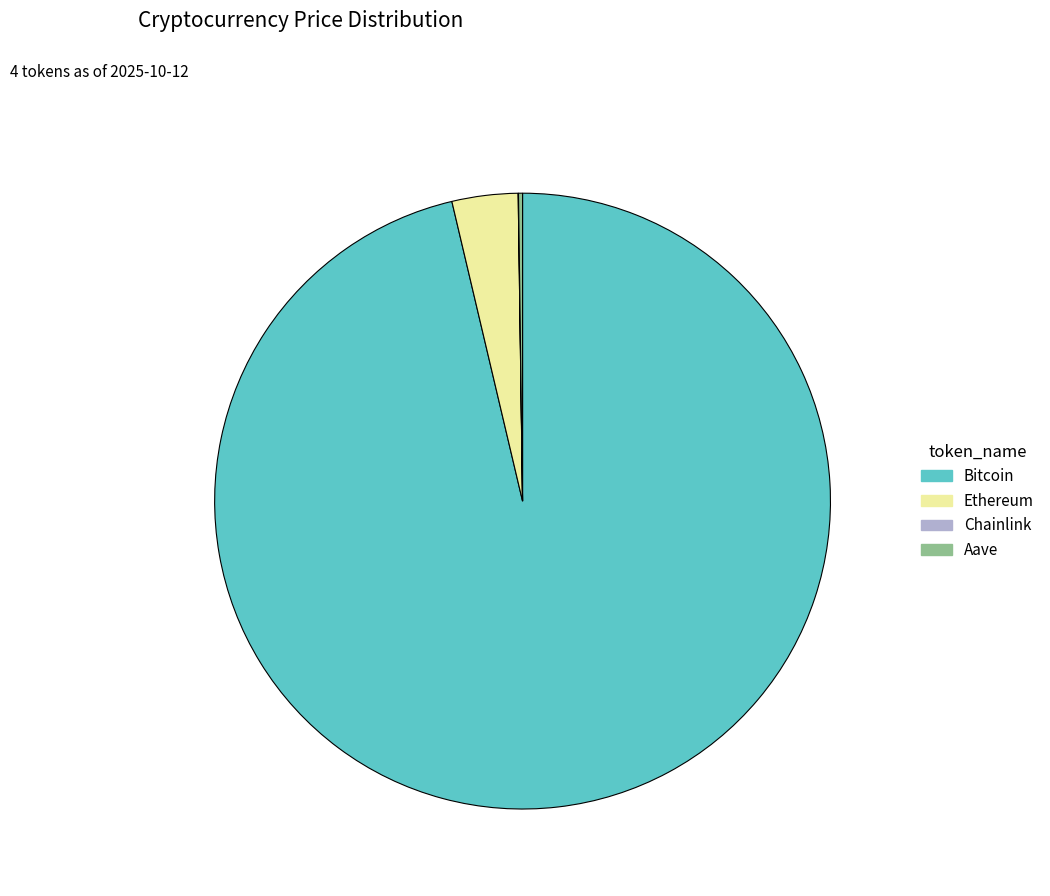

Is it true that Ethereum is 3% of the pie?

True